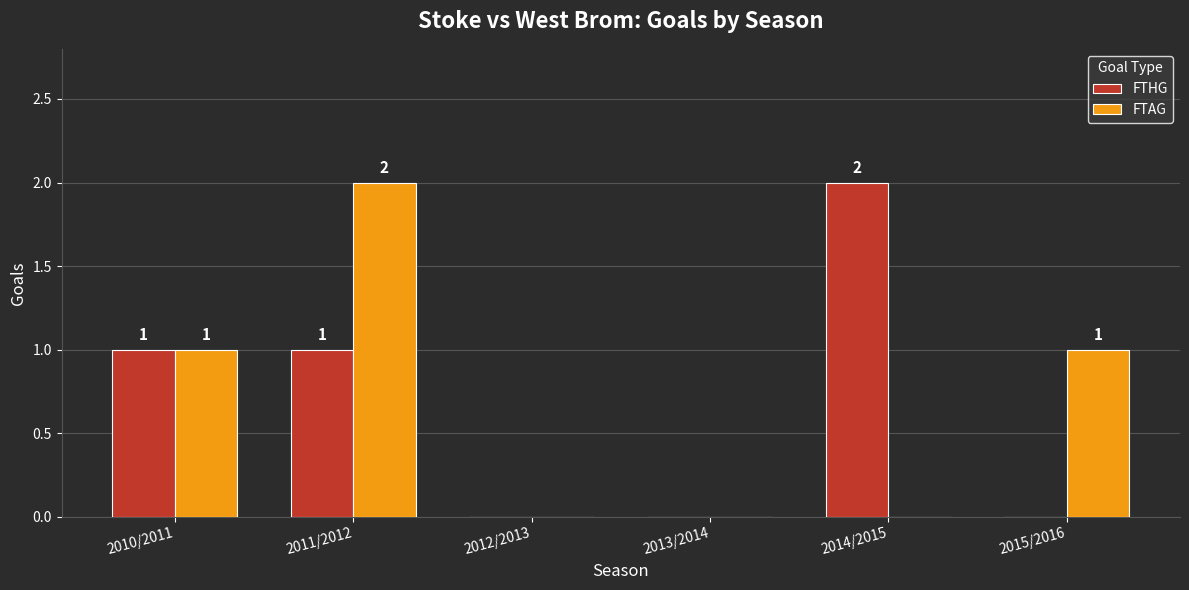

What is the difference between the FTHG values at 2012/2013 and 2014/2015?

2